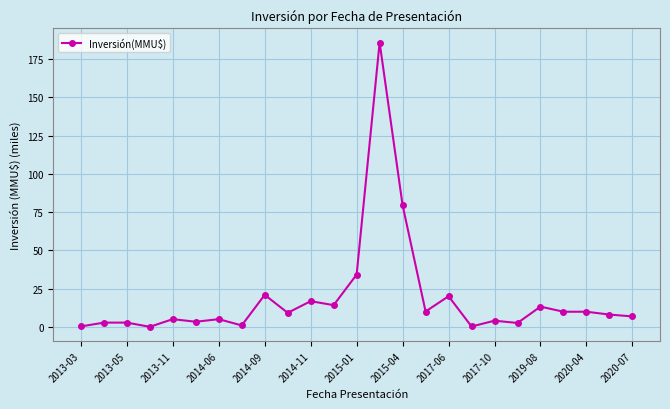

How many lines are shown in the chart?

1